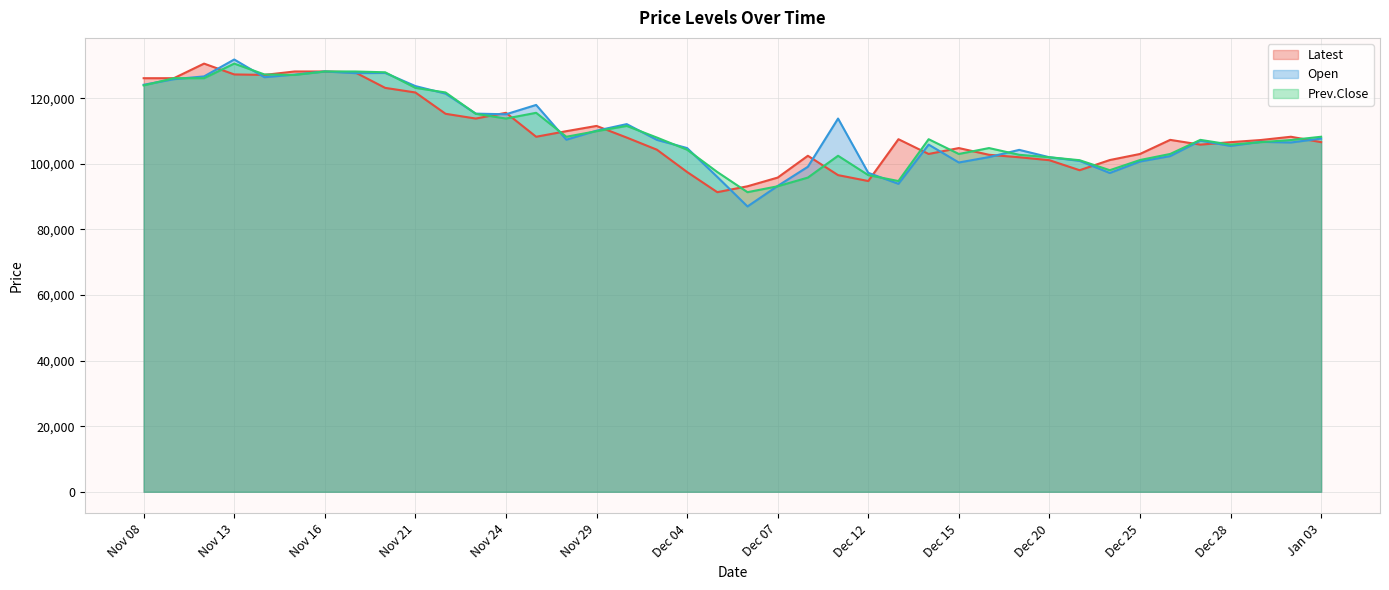

Where do Latest and Open first cross each other?

Nov 10 and Nov 13